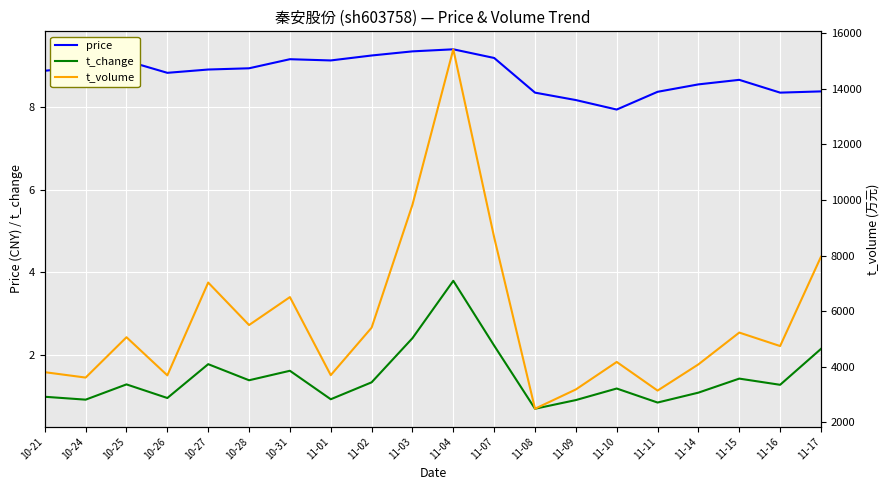

At which label does t_volume first exceed 5062?

10-27